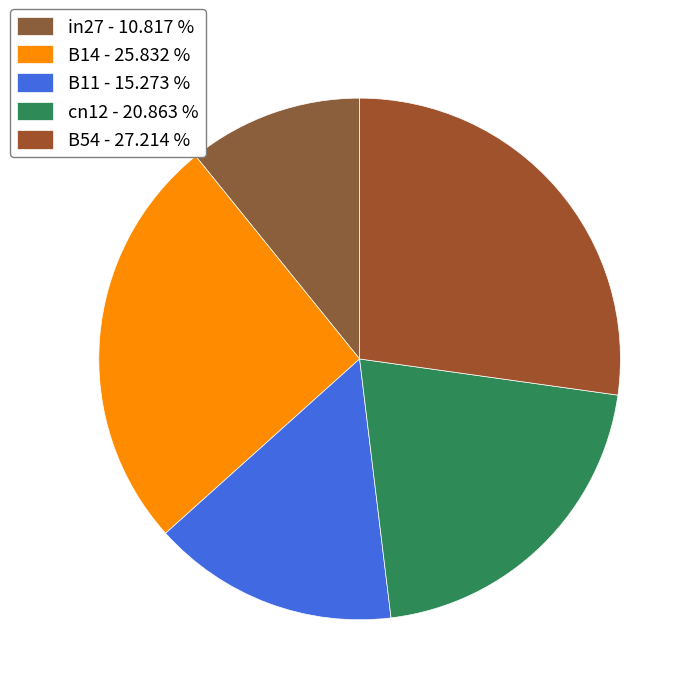

To the nearest percent, what is the difference between the largest and smallest slice percentages?

16%